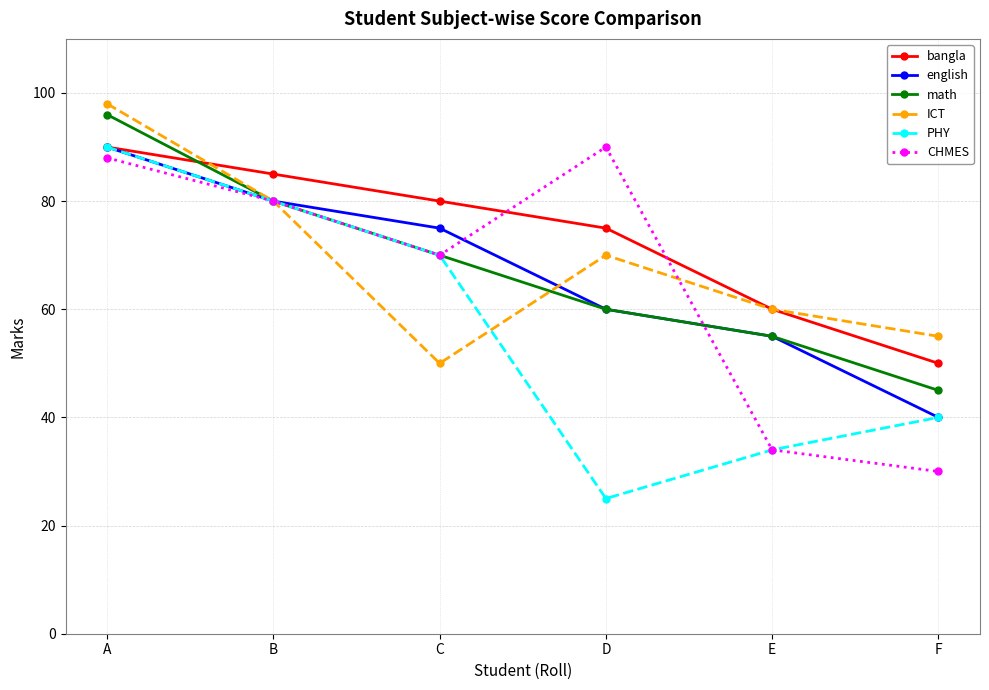

Where is the first local minimum for PHY?

D